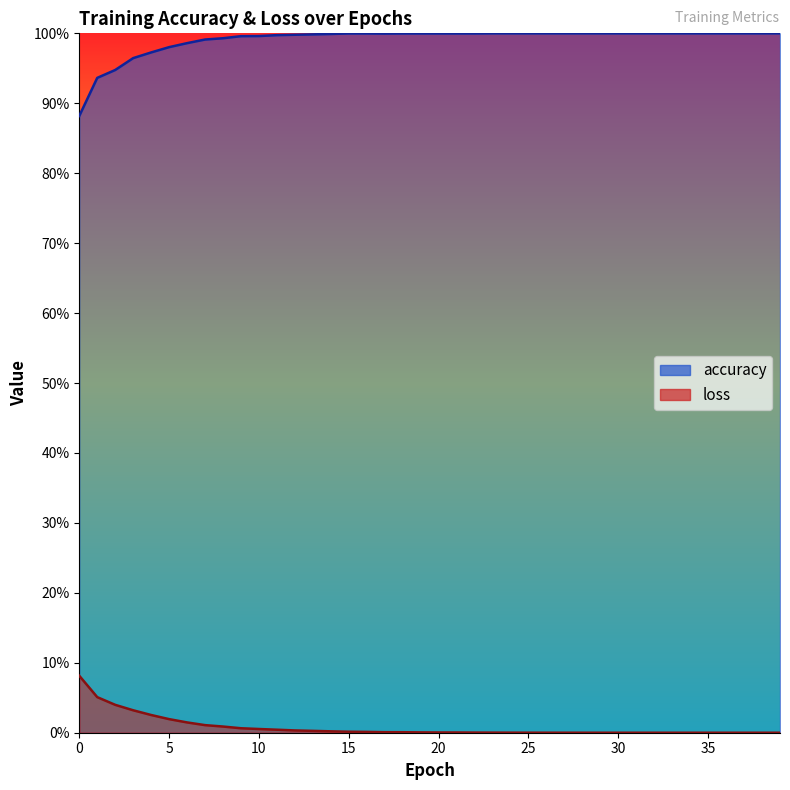

Rank the categories by accuracy value from lowest to highest.

0, 1, 2, 3, 4, 5, 6, 7, 8, 9, 10, 11, 12, 13, 14, 17, 15, 16, 18, 19, 20, 21, 22, 23, 24, 25, 26, 27, 28, 29, 30, 31, 32, 33, 34, 35, 36, 37, 38, 39